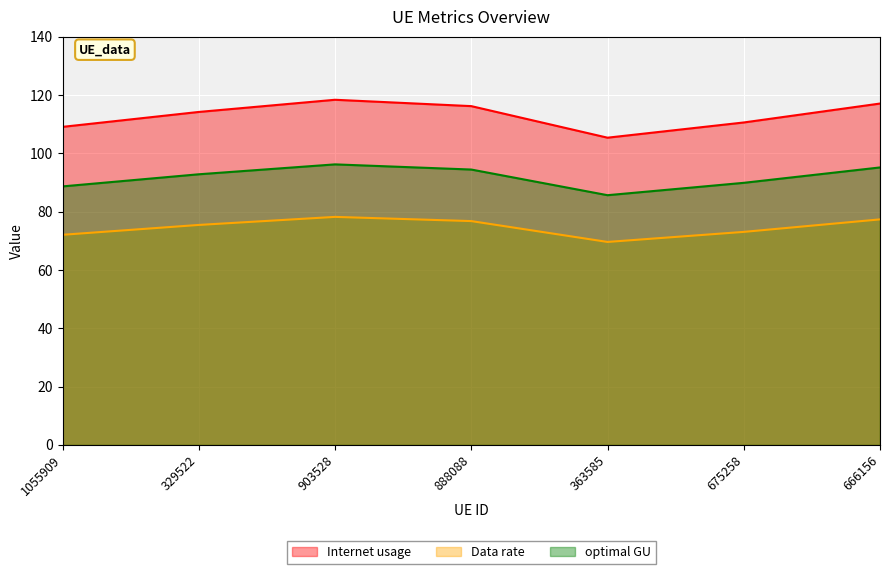

True or false: optimal GU and Data rate cross at least once.

False